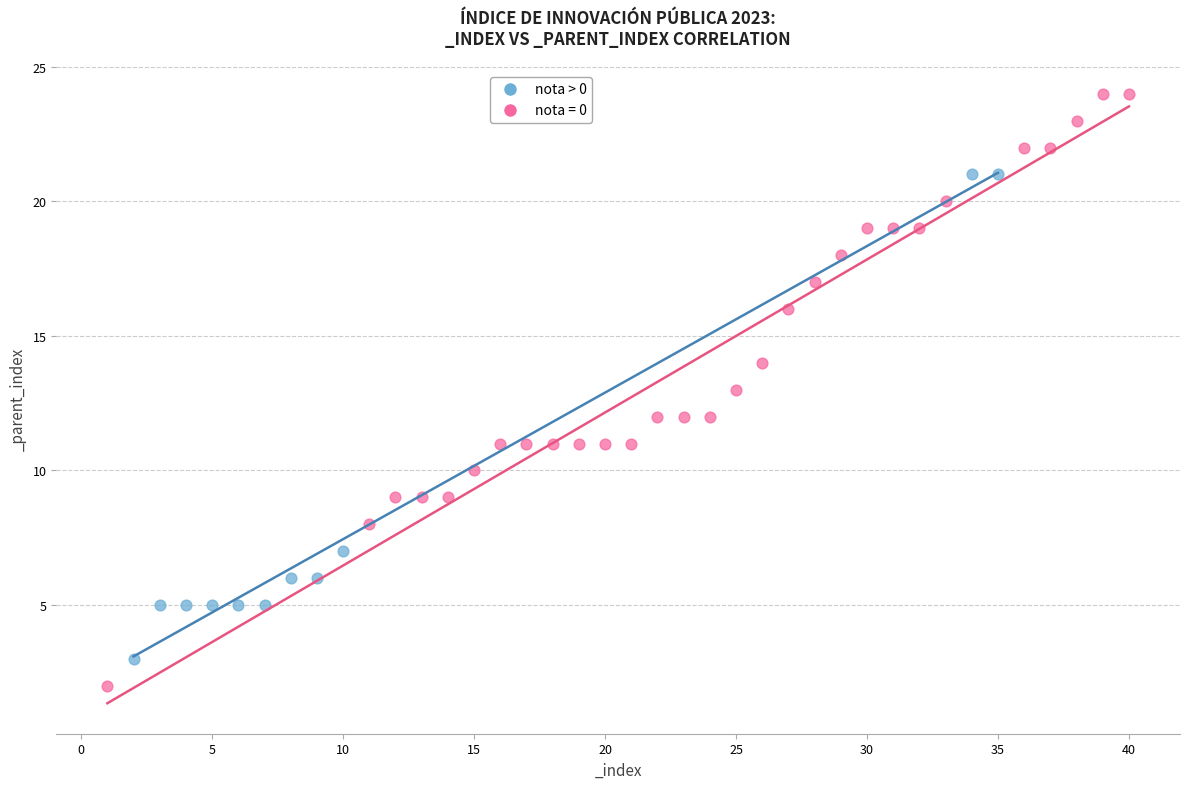

Which series has the largest Y range (max minus min)?

nota = 0